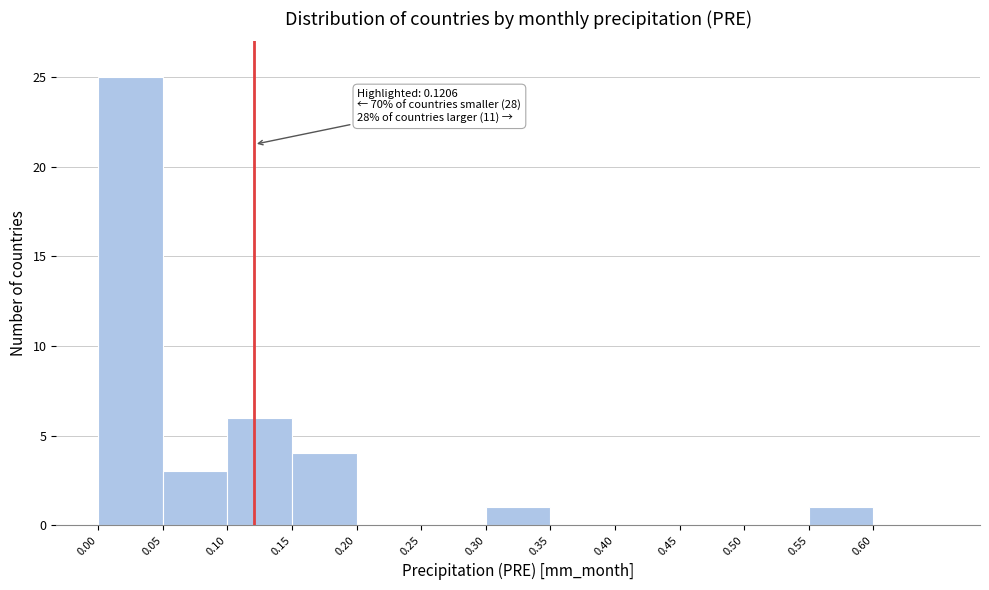

Over which range of the x-axis is the bar tallest?

0.00 to 0.05